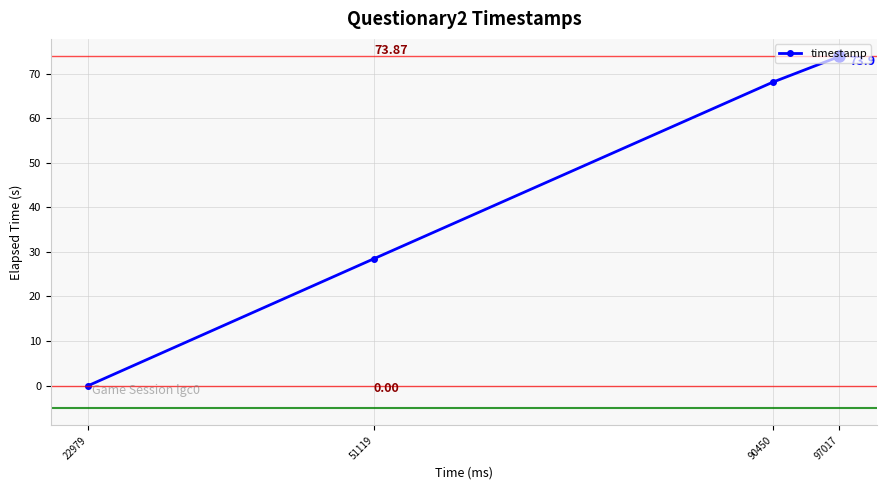

Read the value at 97017.

73.9